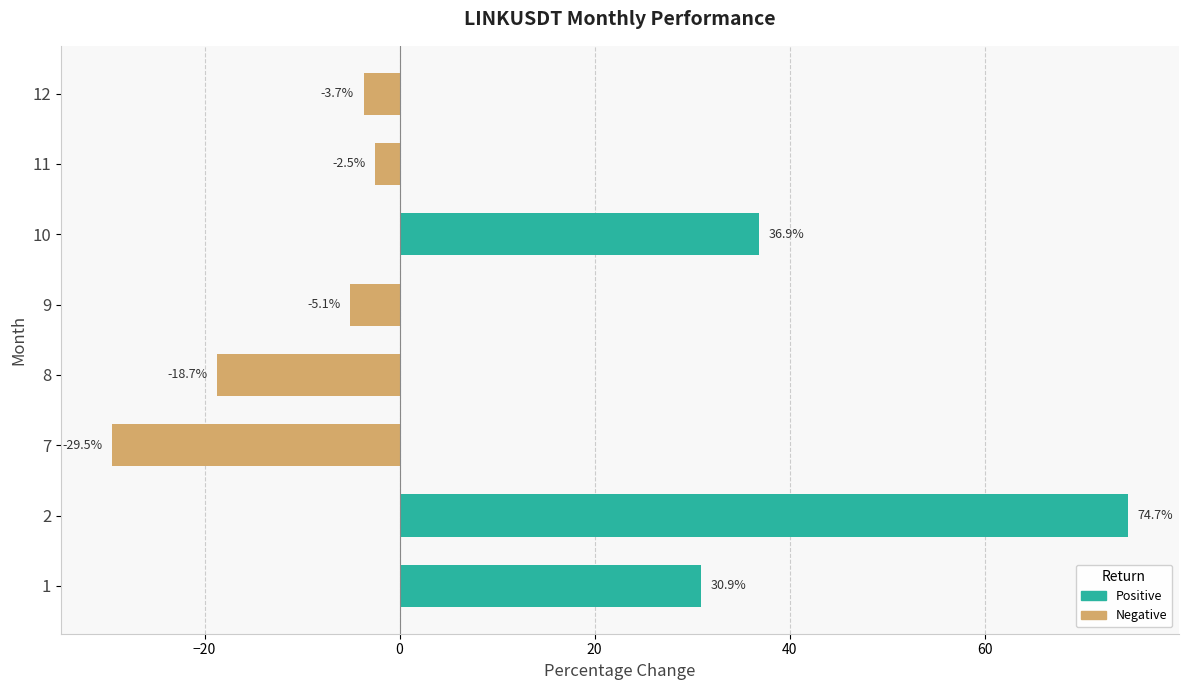

Reading bottom to top, extract all data points from this chart.

1=30.9	2=74.7	7=-29.5	8=-18.7	9=-5.1	10=36.9	11=-2.5	12=-3.7